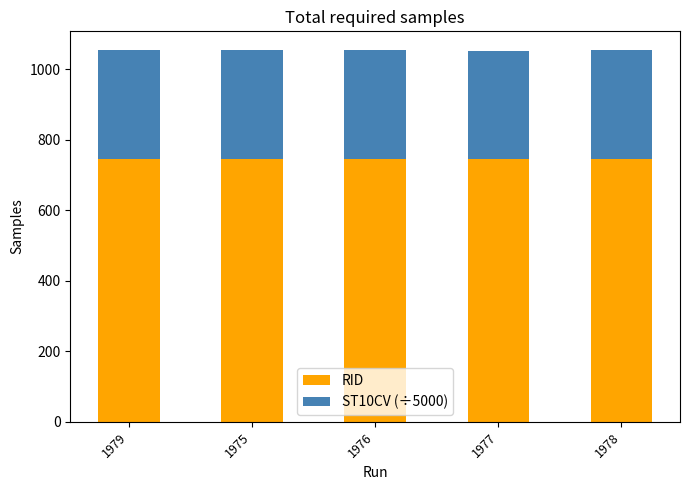

Reading right to left, list the values for the RID series.

746.0	746.0	746.0	746.0	746.0